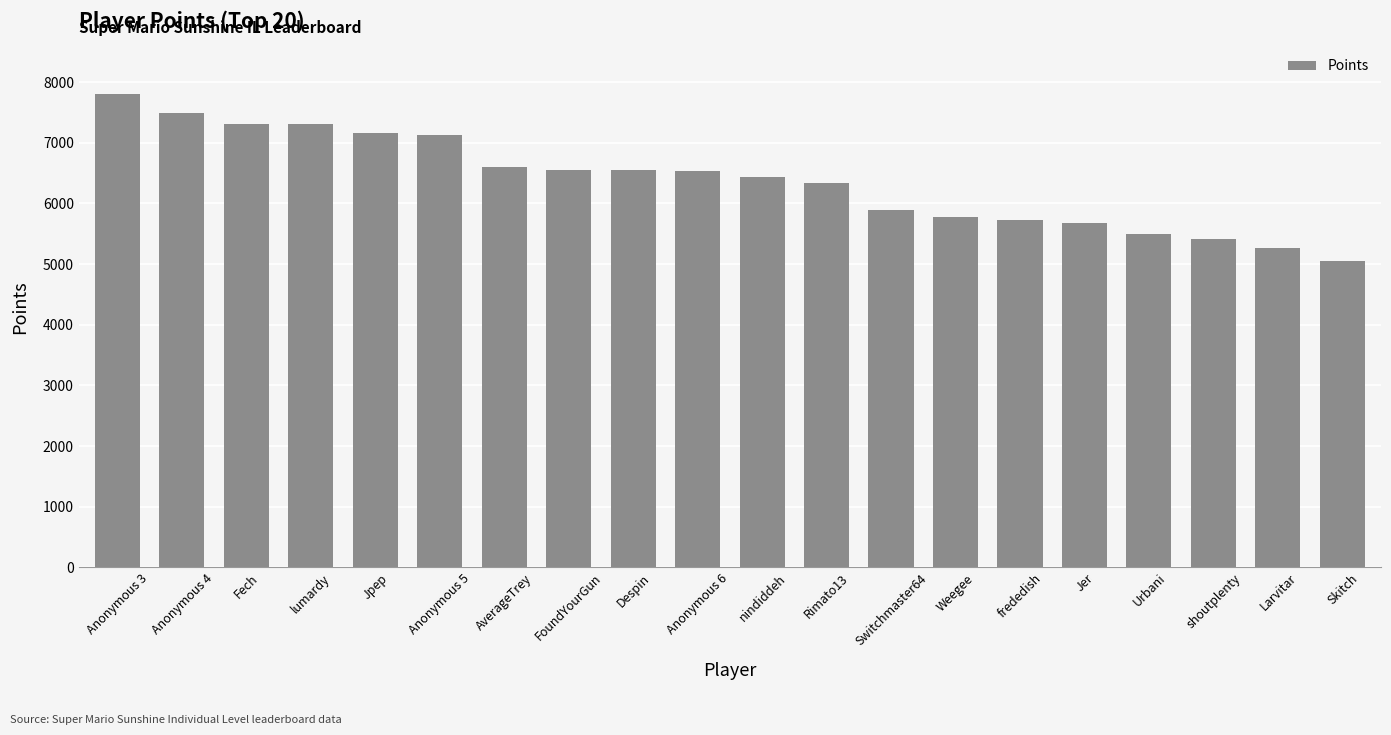

Are the bars horizontal?

No